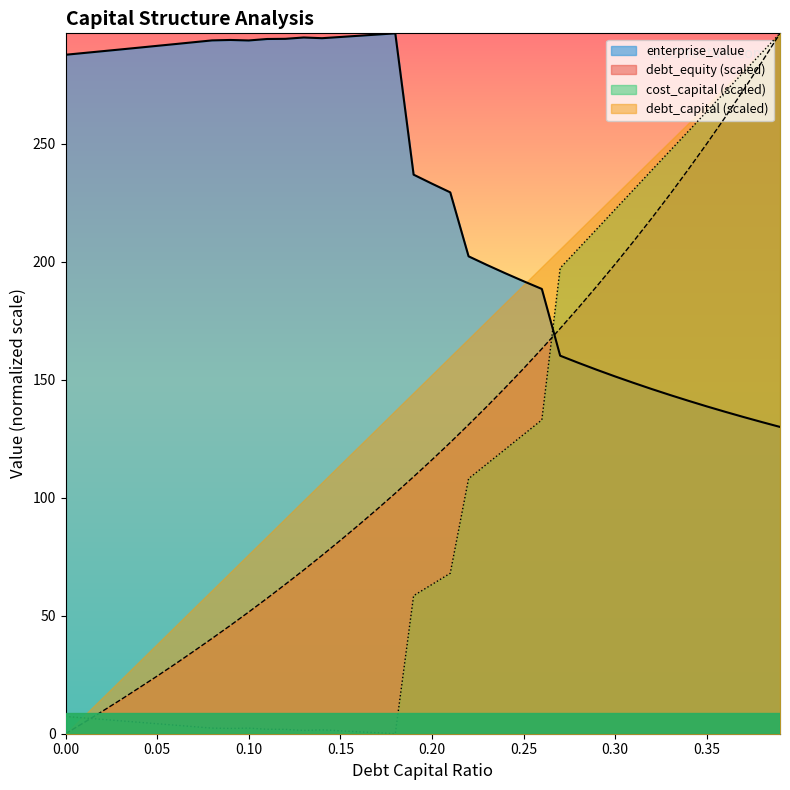

True or false: enterprise_value has a value of 160.2 at 0.27.

True